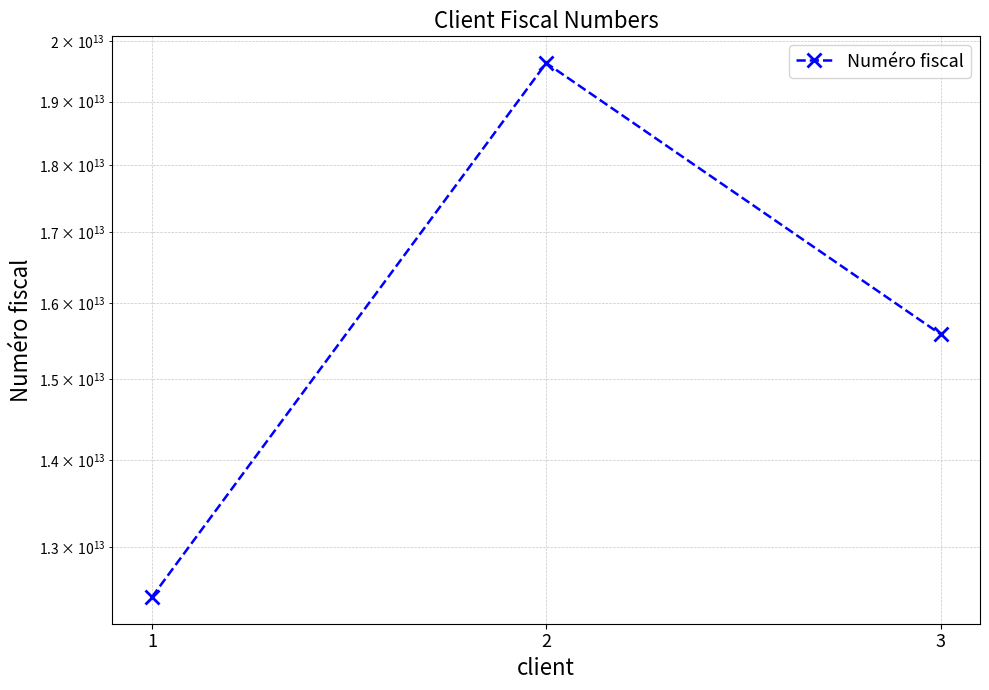

Count the values in the range 12456187265241 to 19636187265333.

3